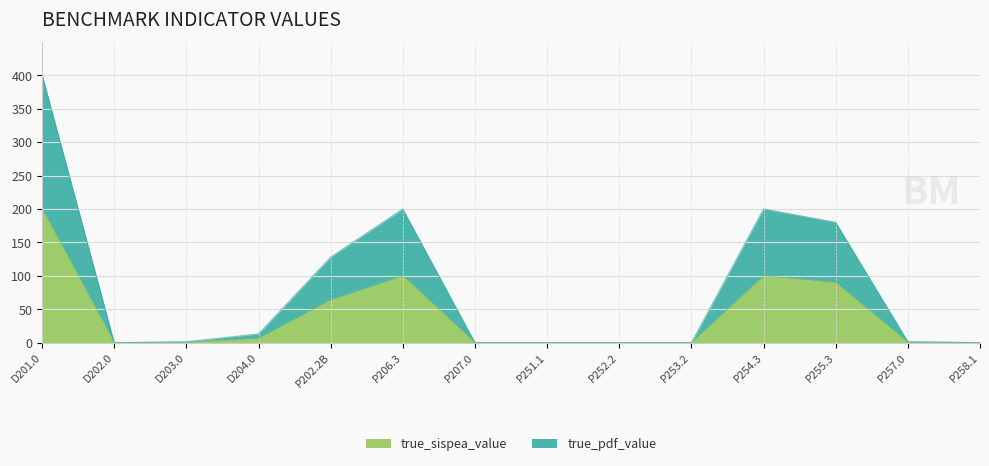

What is the average value of the true_sispea_value series?

40.1